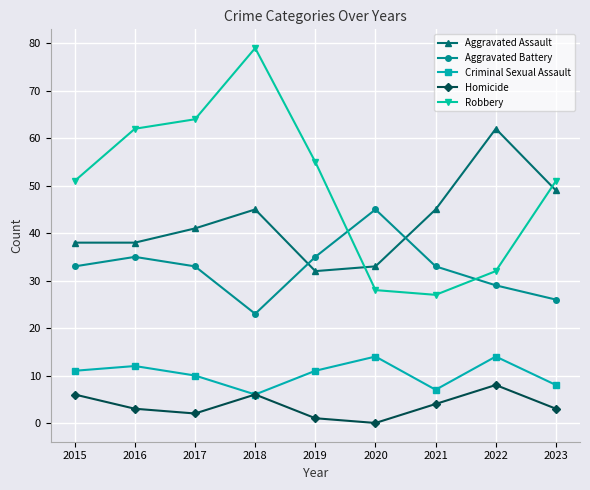

At which category is the sum across all series the highest?

2018